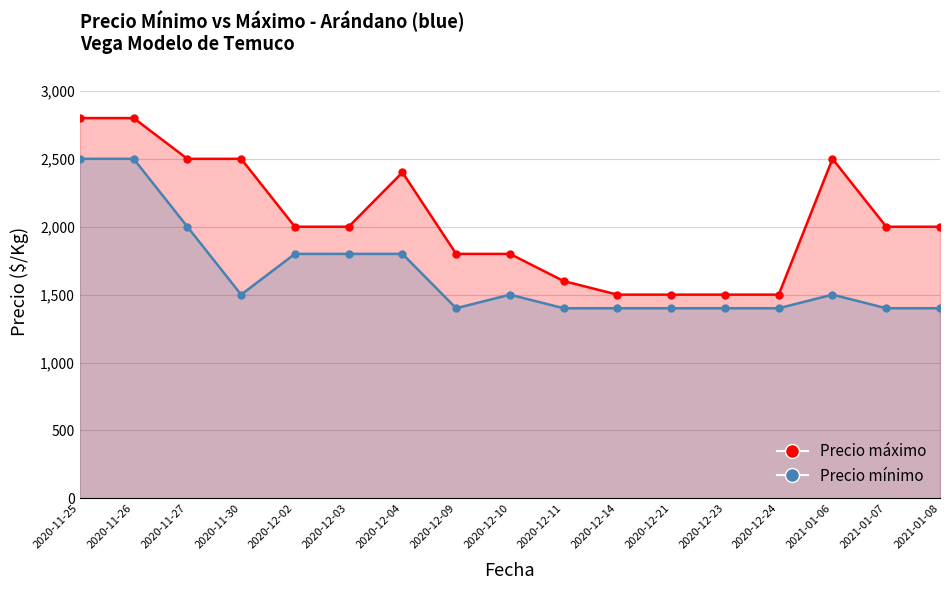

True or false: Precio máximo and Precio mínimo intersect in this chart.

False